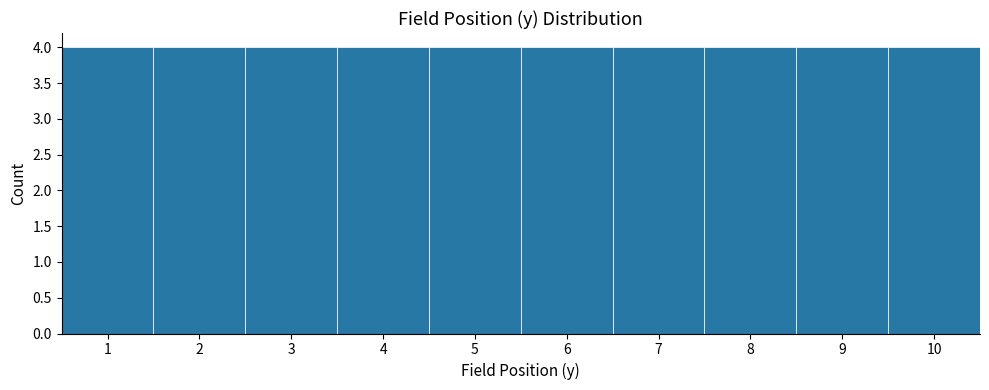

How tall is the bar that spans 1.5 to 2.5 on the x-axis? The values are not printed on the chart, so give them approximately, as read against the axis.

4